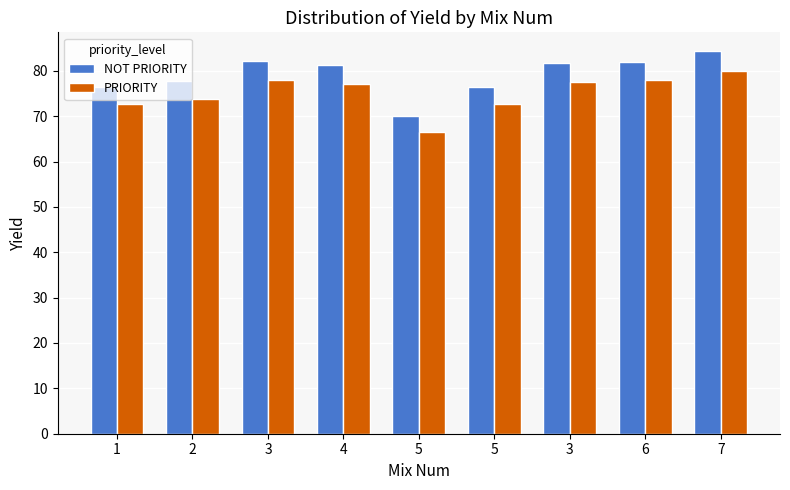

Does the chart contain stacked bars?

No